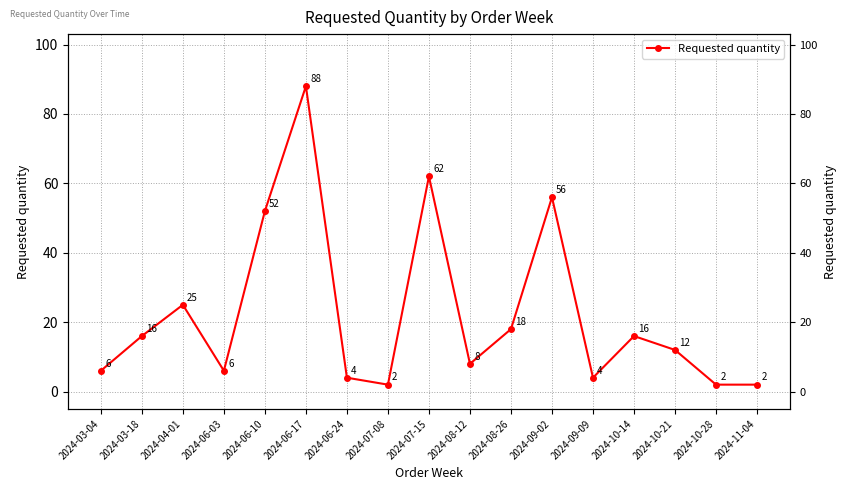

Reading left to right, list all the values displayed in this chart.

6	16	25	6	52	88	4	2	62	8	18	56	4	16	12	2	2